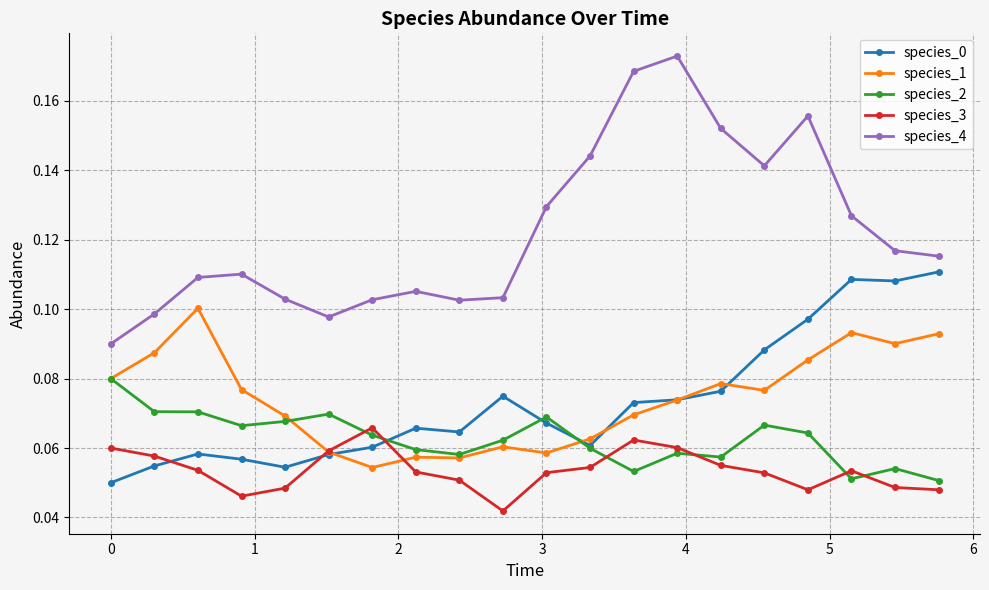

True or false: species_3 and species_4 cross at least once.

False